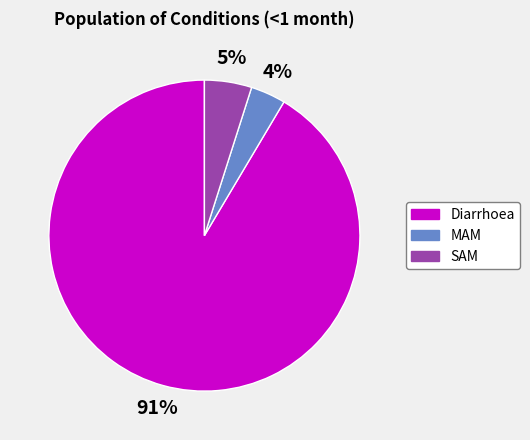

Which category has the biggest portion of the pie?

Diarrhoea